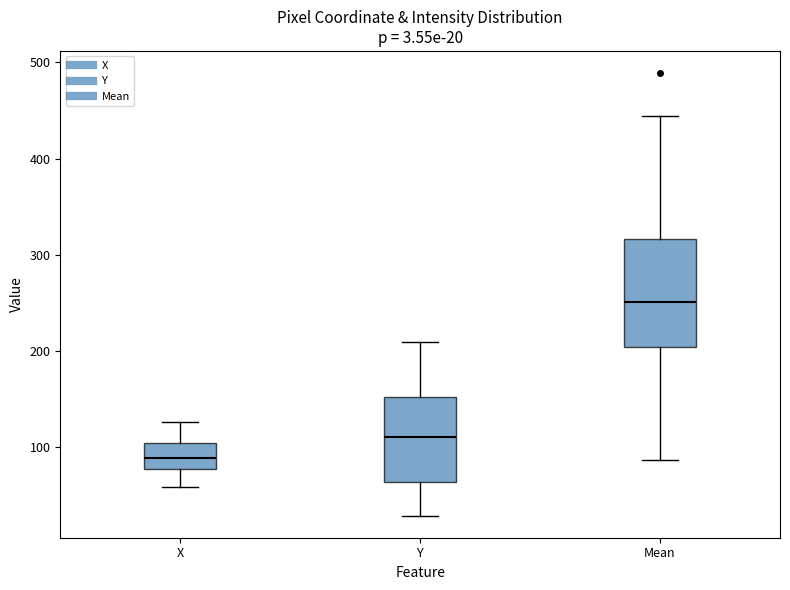

Which box's median line is the lowest?

X